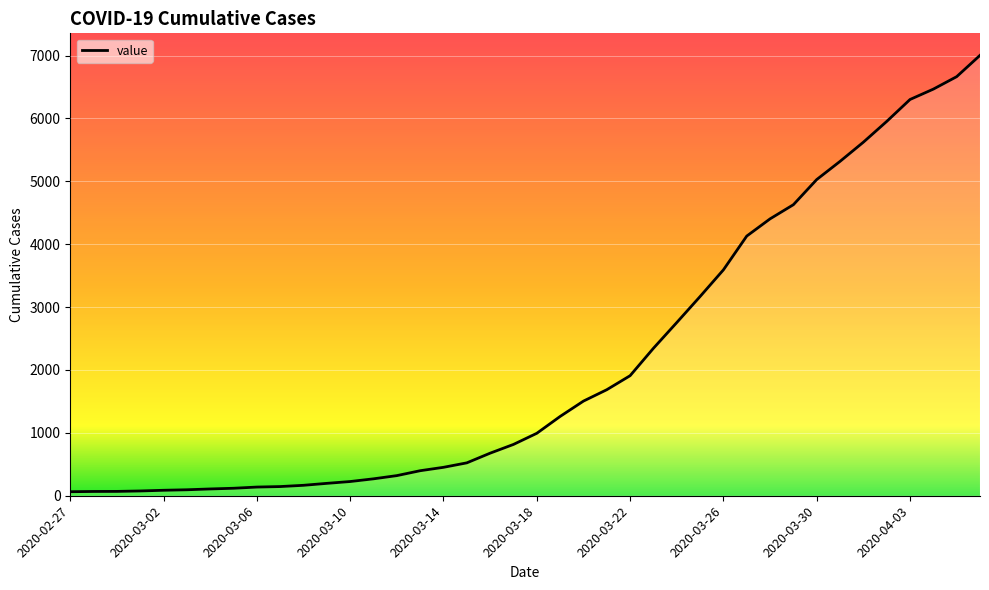

What is the maximum value shown in the chart?

7003